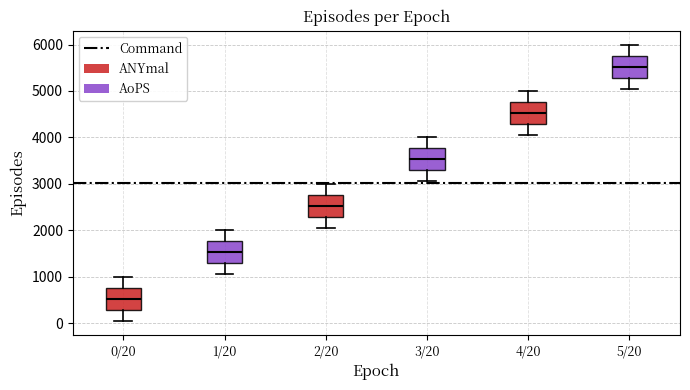

Where does the lower whisker of the box for 2/20 end on the y-axis? The values are not printed on the chart, so give them approximately, as read against the axis.

2100